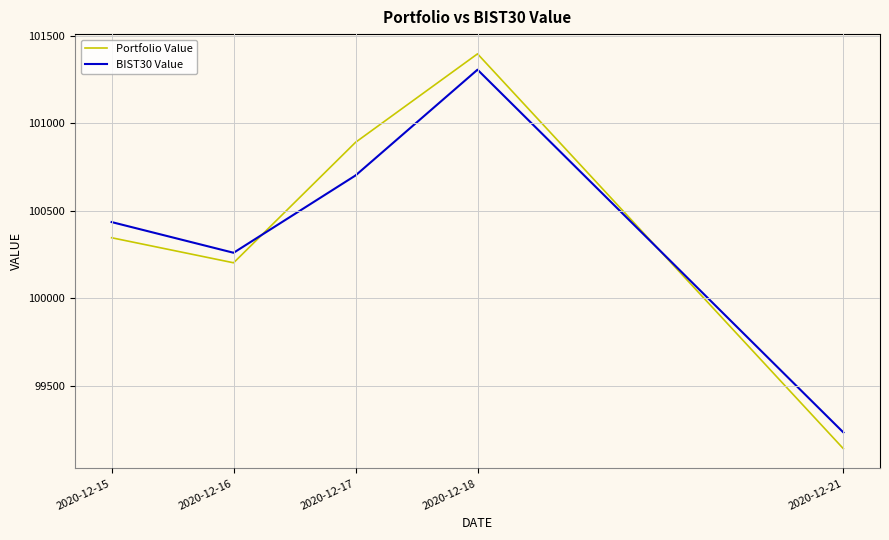

At how many categories does at least one series exceed 99427?

4